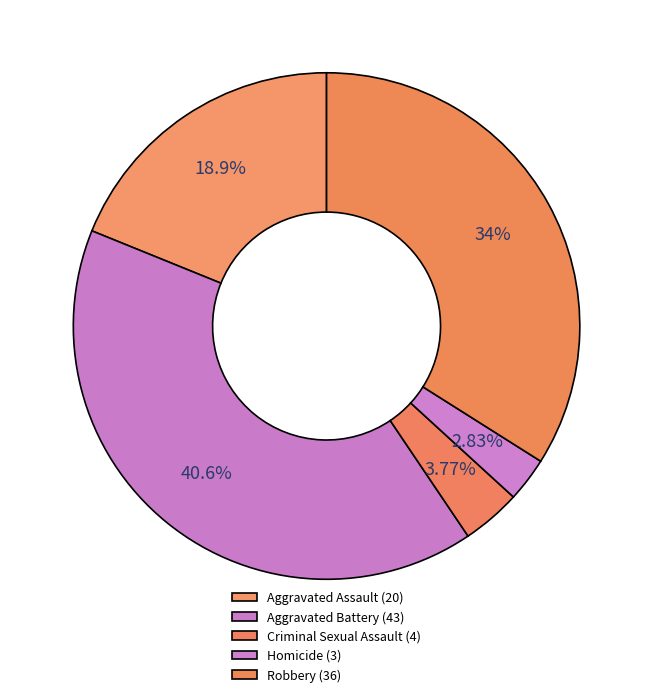

The Aggravated Assault slice represents 10% of the pie. True or false?

False